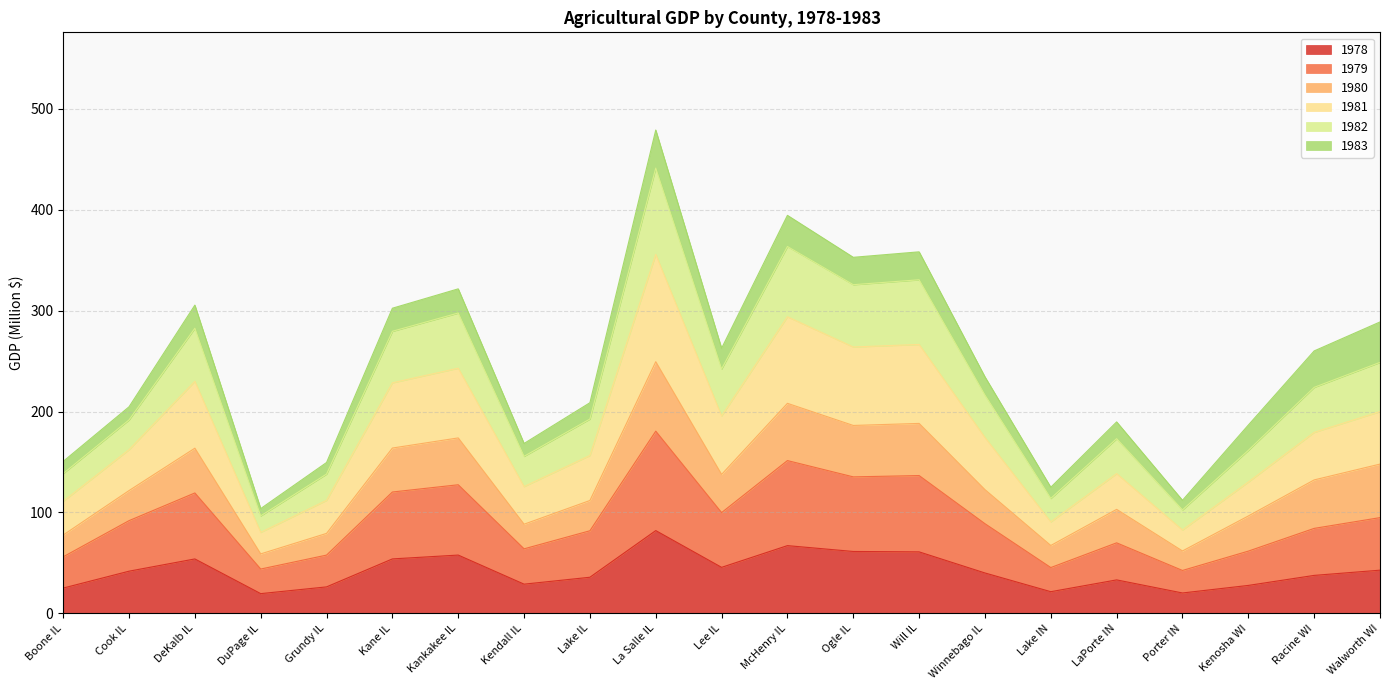

Read the 1978 value at Cook IL.

41.7